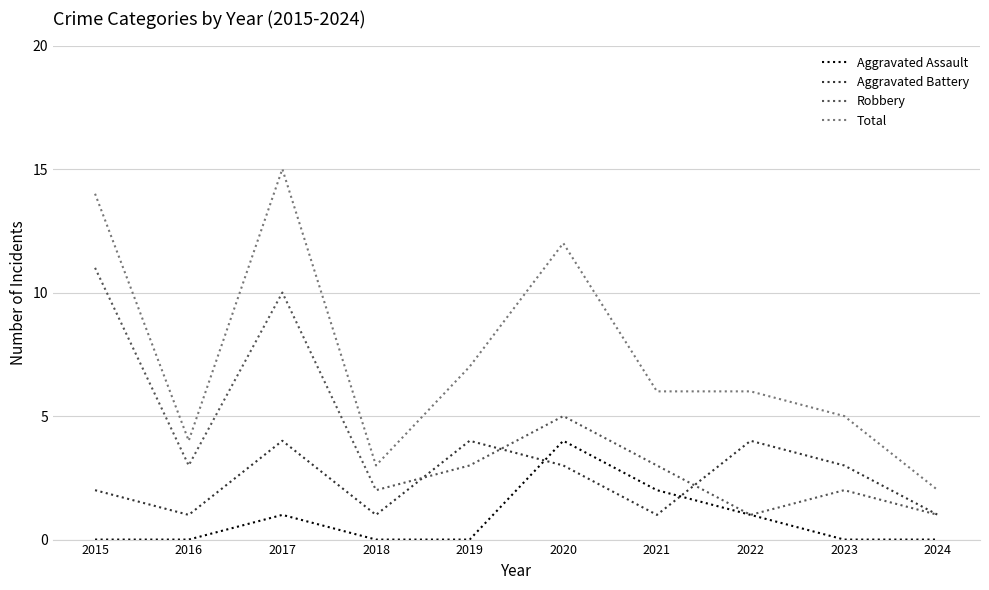

At 2018, list the series in order from smallest to largest.

Aggravated Assault, Aggravated Battery, Robbery, Total